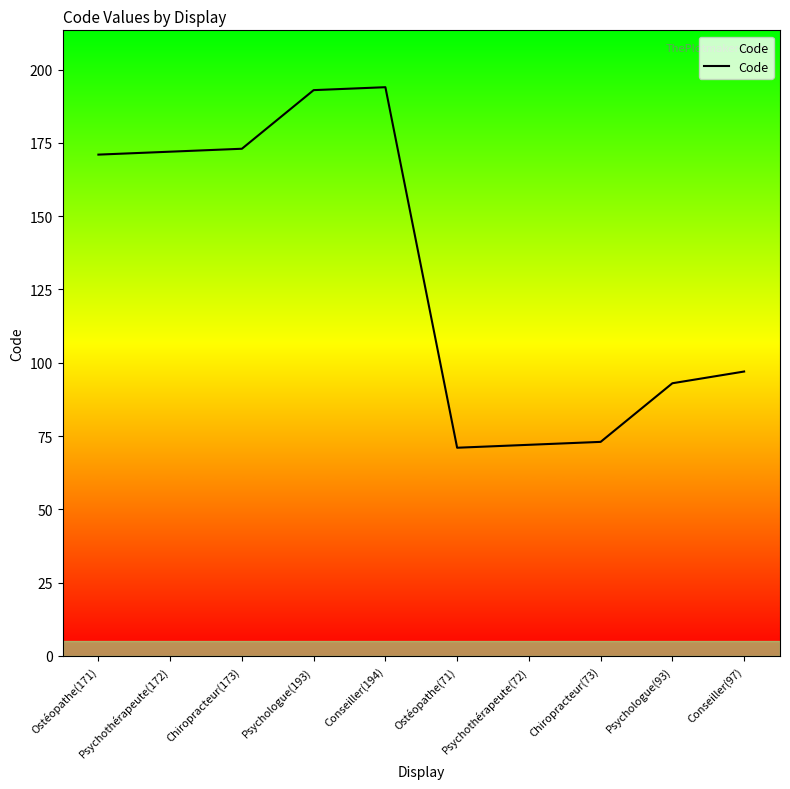

What is the ratio of the value at Conseiller(194) to the value at Conseiller(97)?

2.0